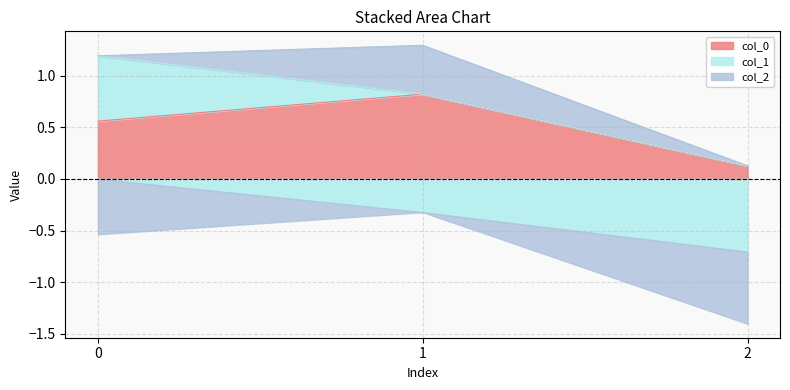

Reading left to right, what are all the values shown in this chart?

col_0: 0=0.6	1=0.8	2=0.1
col_1: 0=0.6	1=-0.3	2=-0.7
col_2: 0=-0.5	1=0.5	2=-0.7